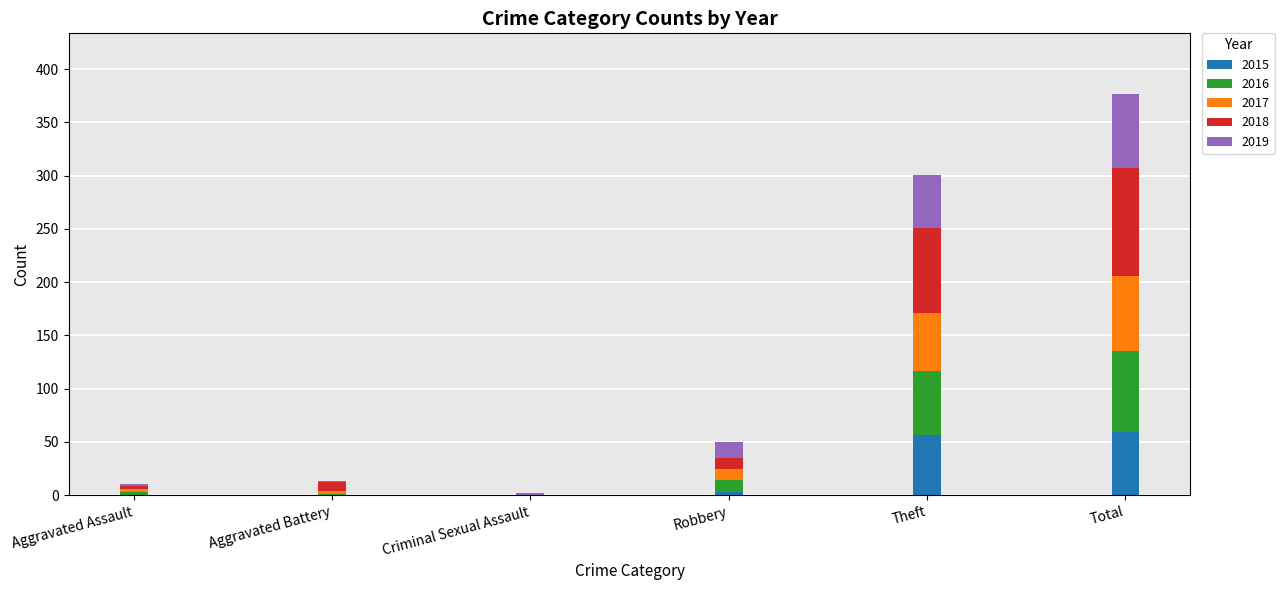

True or false: 2015 has a value of 0 at Aggravated Battery.

True